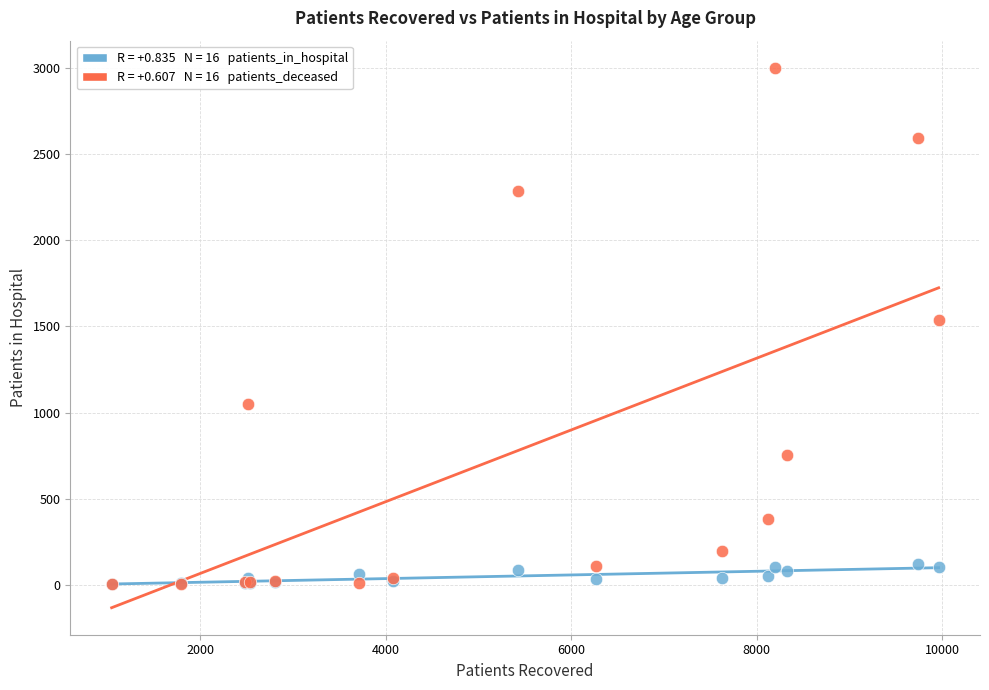

Across all series, what Y value is closest to 1502?

1539